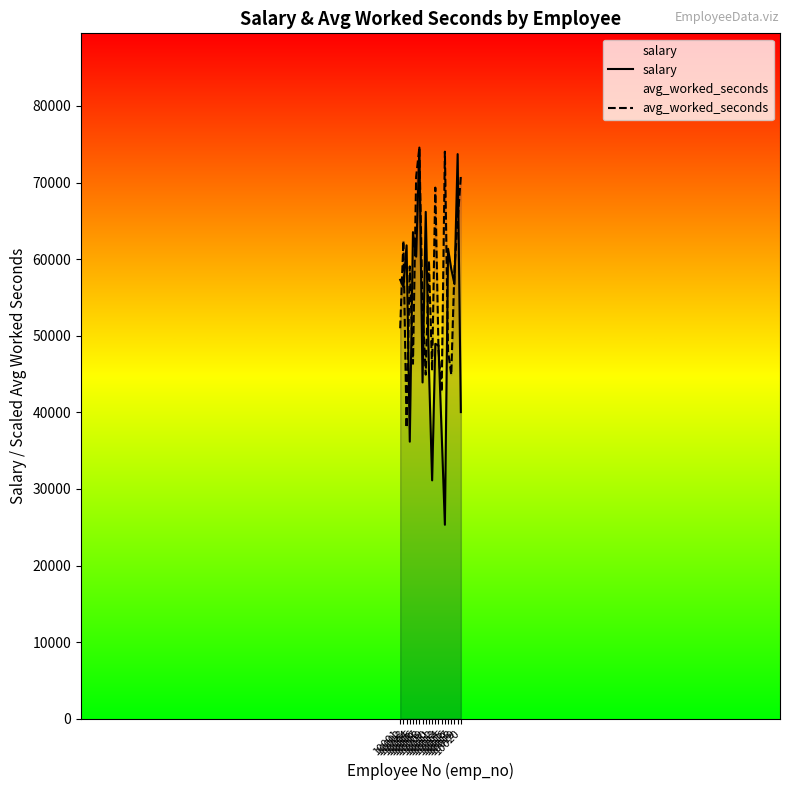

What are all the series names shown in the legend?

salary, avg_worked_seconds